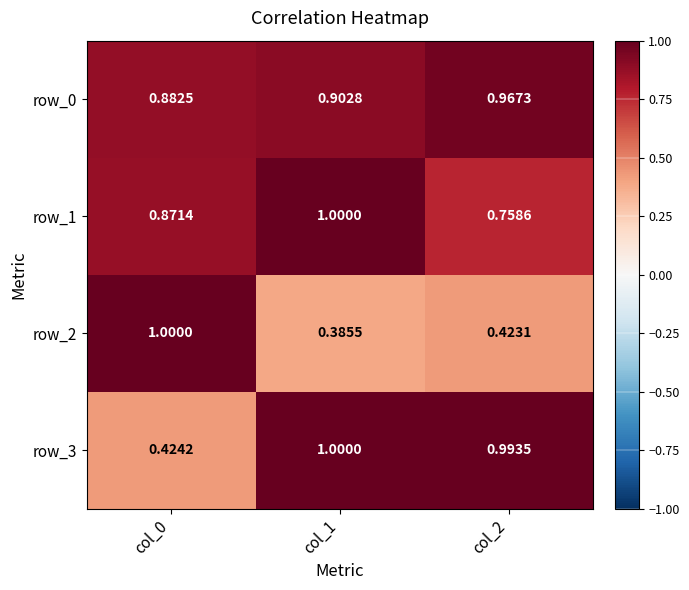

Count the row_2 values in the range 0 to 1.

3